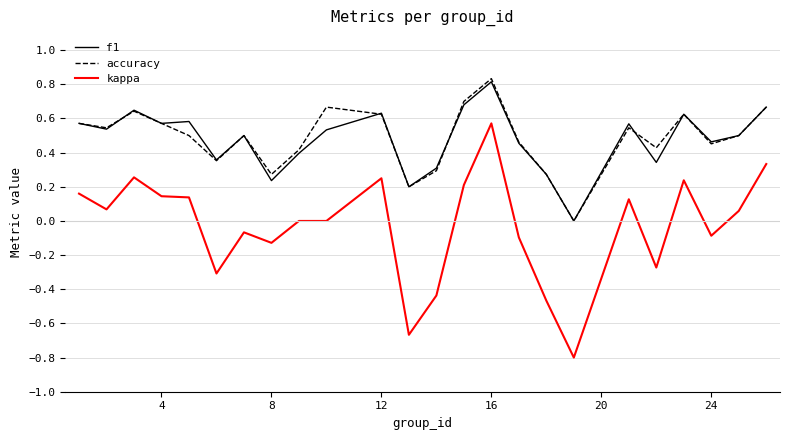

Which series has the largest range (max minus min)?

kappa